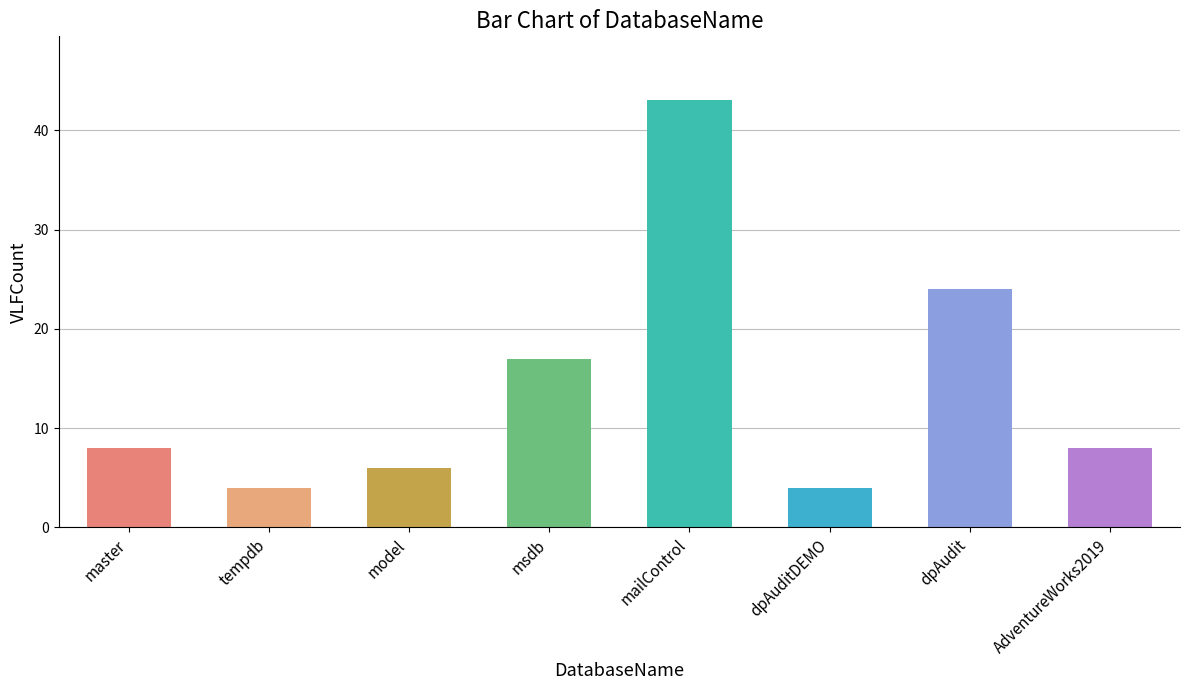

What is the sum of all values?

114